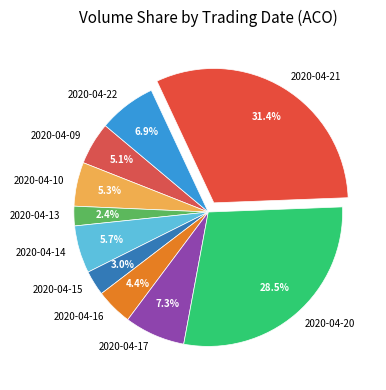

To the nearest percent, what is the combined percentage of 2020-04-13 and 2020-04-15?

5%